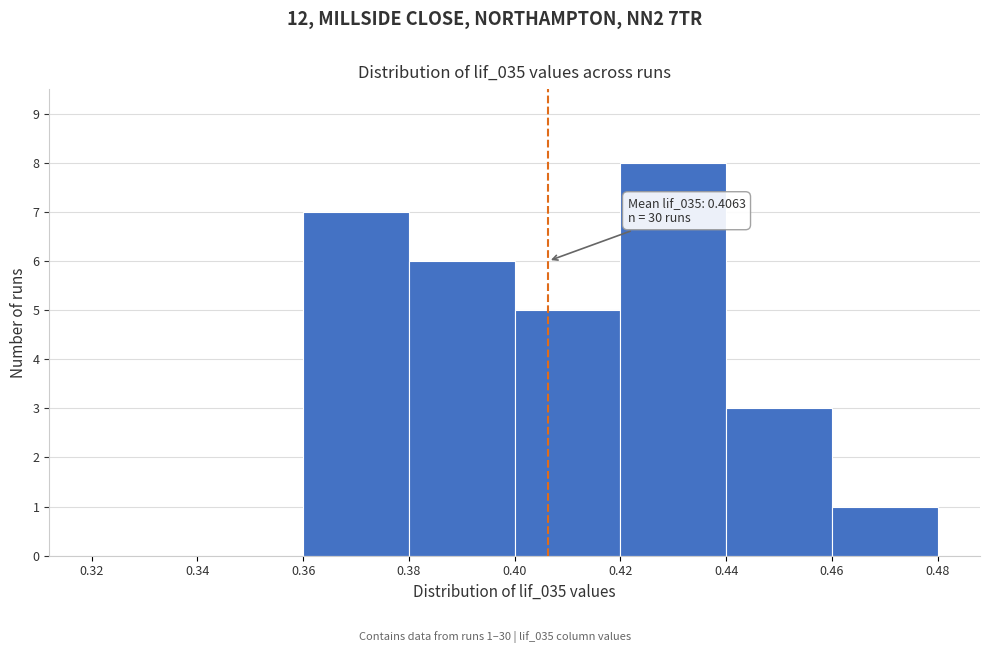

Which range on the x-axis has the tallest bar?

0.42 to 0.44